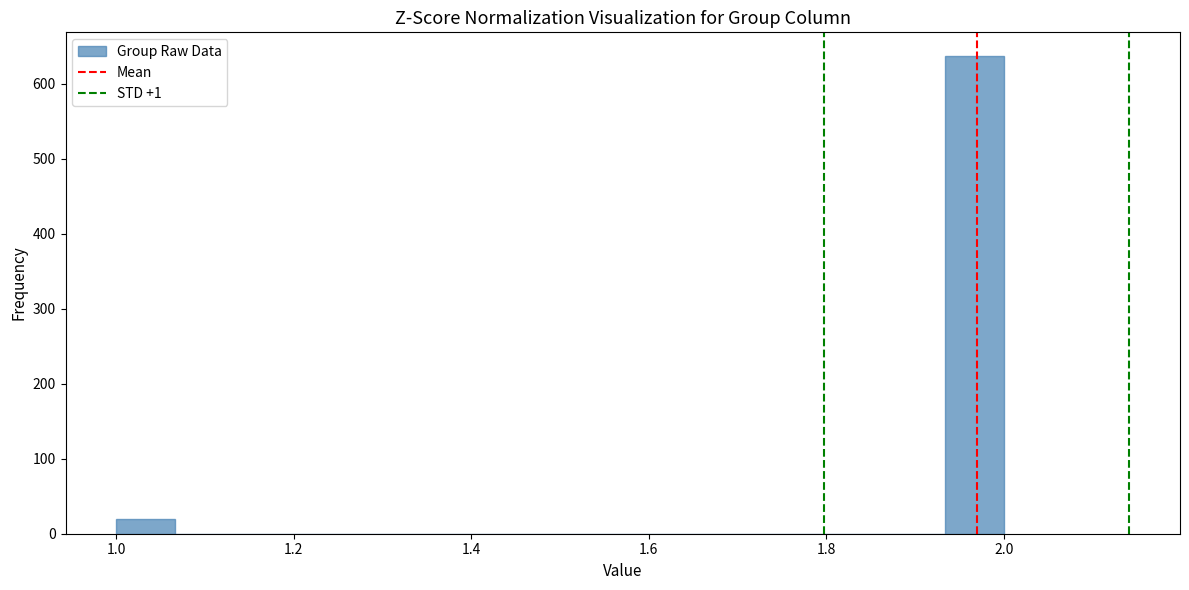

Around what value on the x-axis is the tallest bar? Give the approximate position of its centre, as read against the axis.

1.96